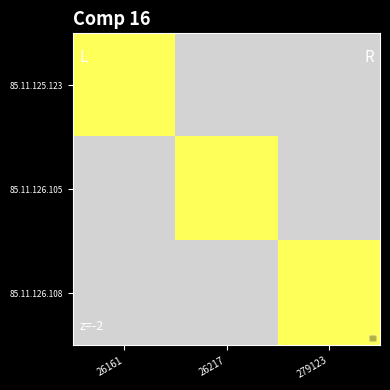

At which category is the sum across all series the highest?

26161